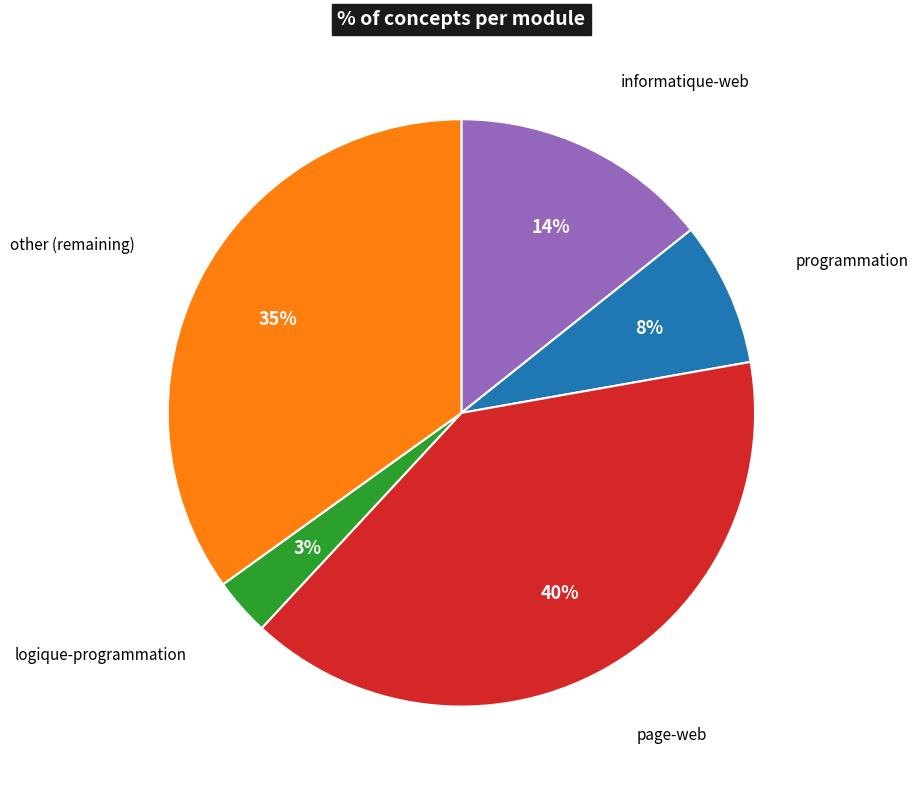

Is there any slice that represents more than half of the pie?

No